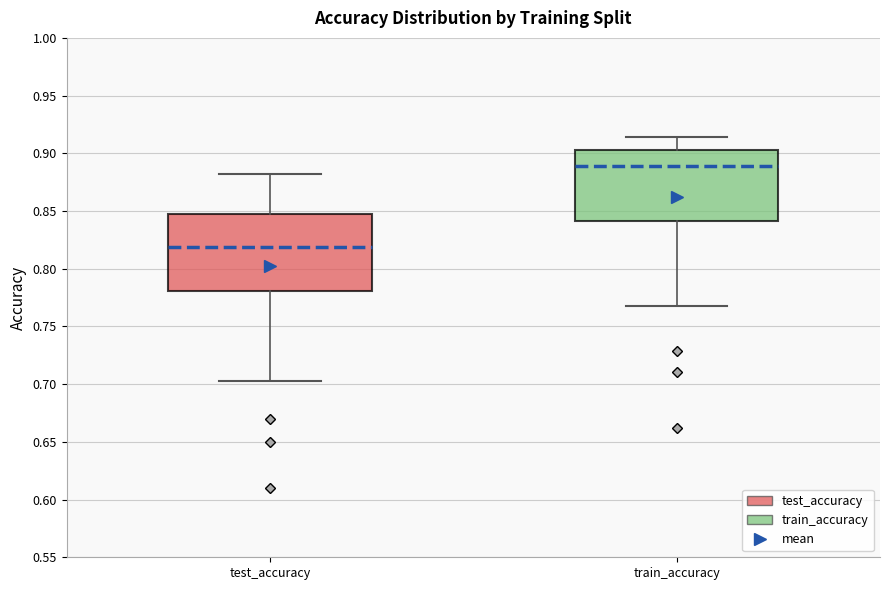

Reading left to right, read every box against the y-axis: the position of its median line, the range the box covers, and the ends of its whiskers. The values are not printed on the chart, so give them approximately, as read against the axis.

test_accuracy: median 0.820, box 0.780 to 0.845, whiskers 0.705 to 0.880
train_accuracy: median 0.890, box 0.840 to 0.905, whiskers 0.765 to 0.915